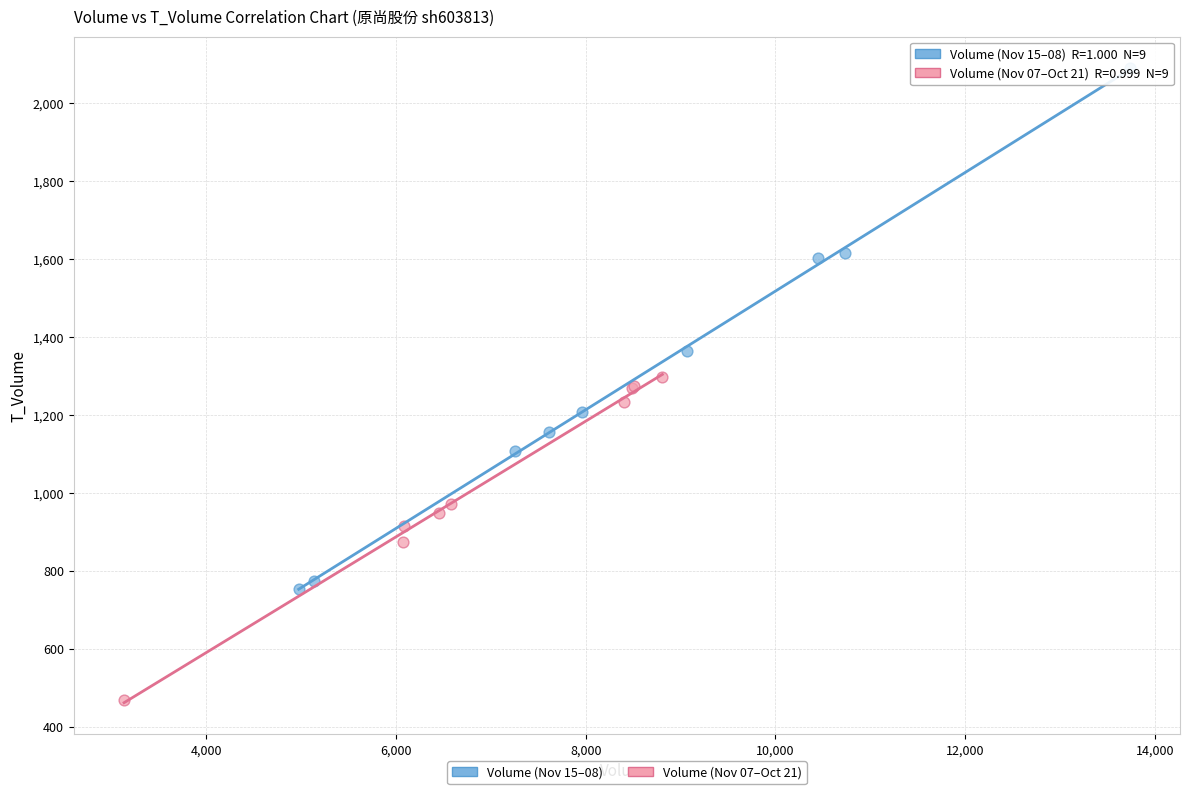

Which series contains the lowest Y value?

Volume (Nov 07–Oct 21)